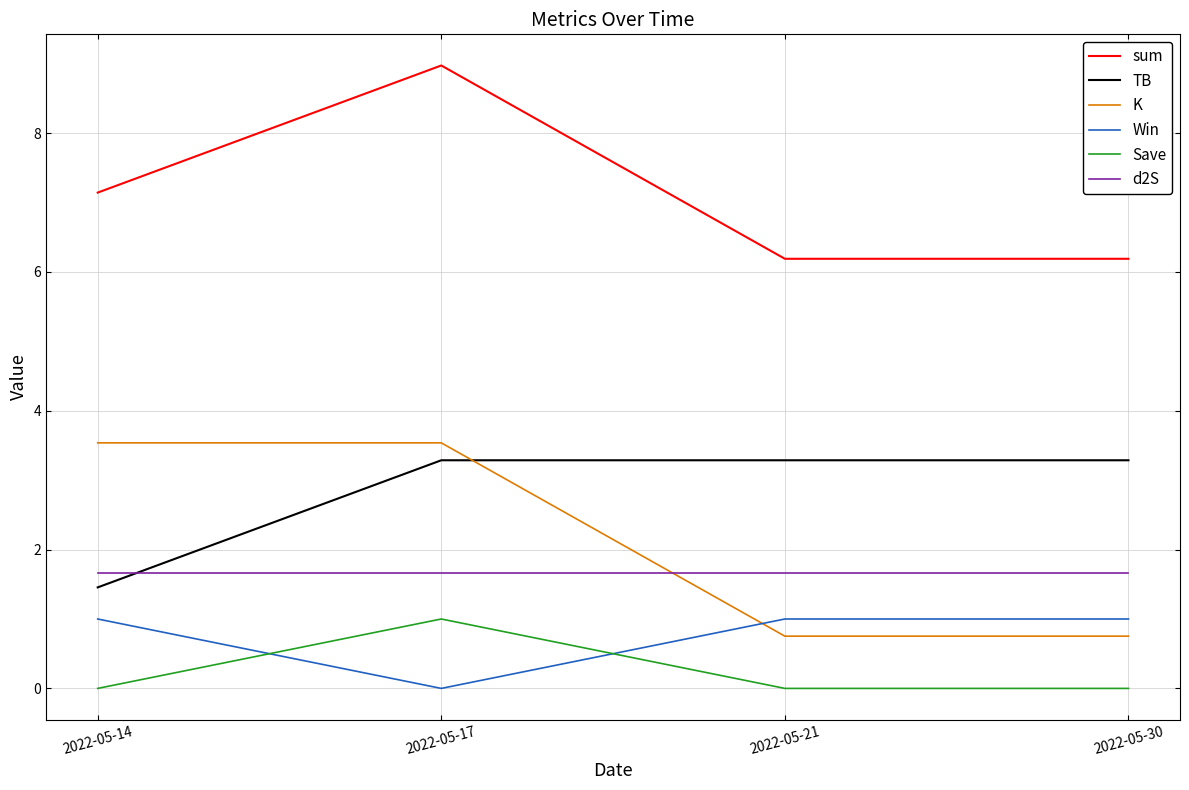

Is this an area chart (filled region under the line)?

No